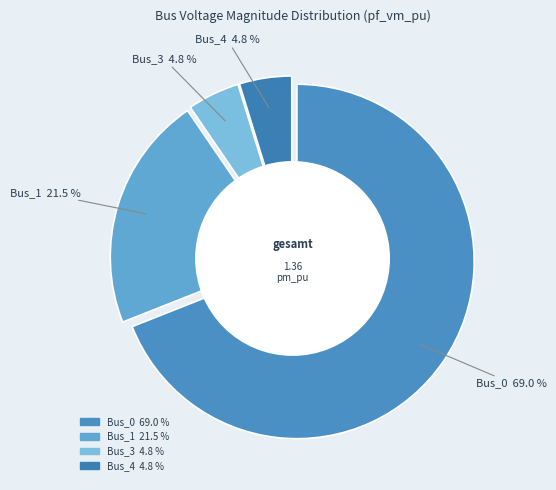

The Bus_3 slice represents 5% of the pie. True or false?

True